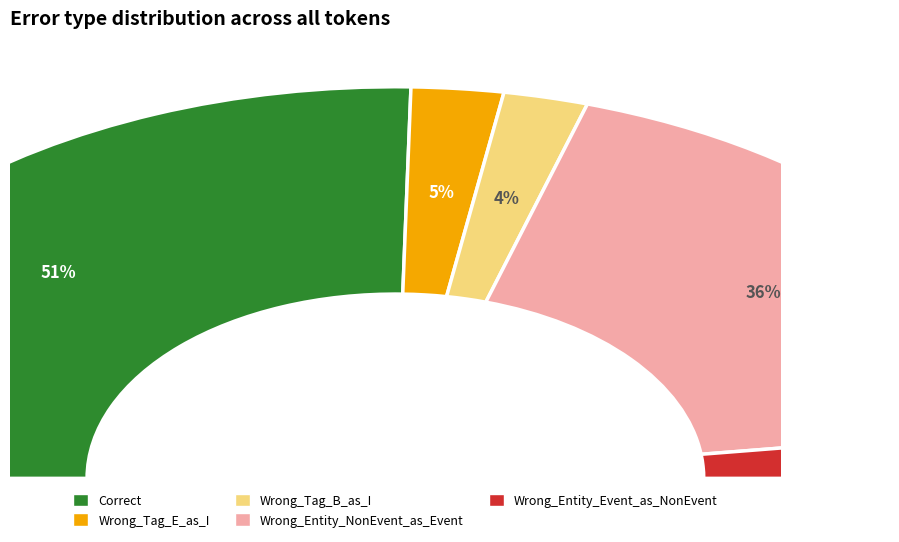

Is it true that Wrong_Entity_Event_as_NonEvent is 1% of the pie?

False